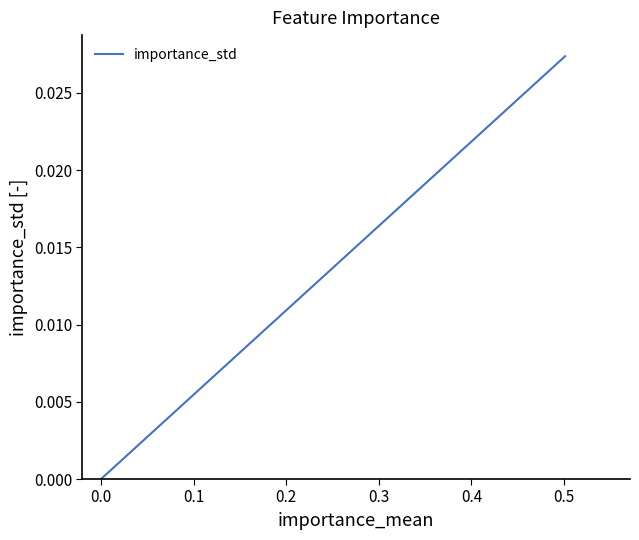

True or false: the data shows 0.0 at −0.1.

False